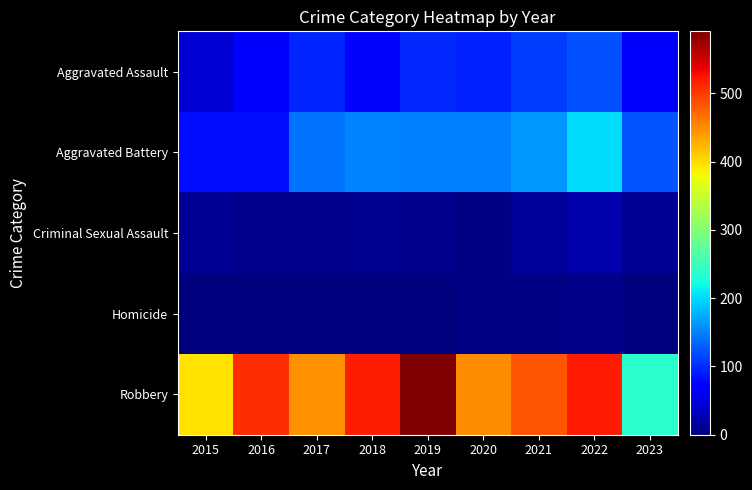

Rank the series by their maximum value, from highest to lowest.

Robbery, Aggravated Battery, Aggravated Assault, Criminal Sexual Assault, Homicide